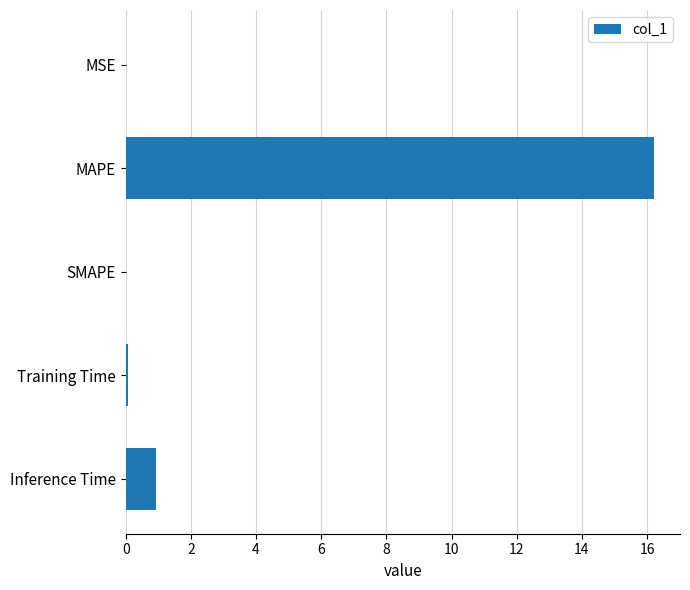

What is the maximum value shown in the chart?

16.2